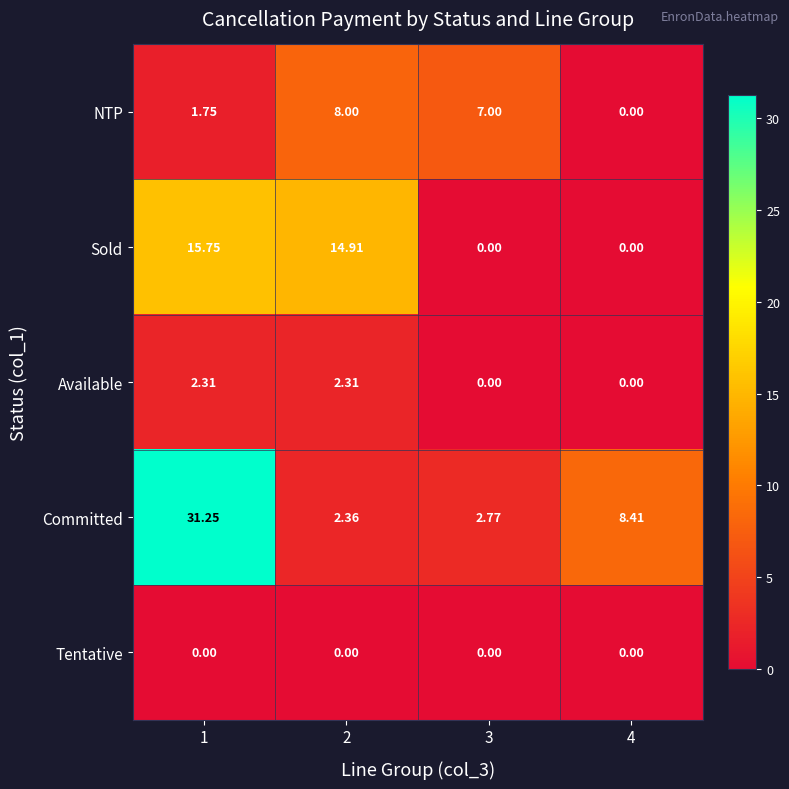

Which series changed the most between 3 and 4?

NTP